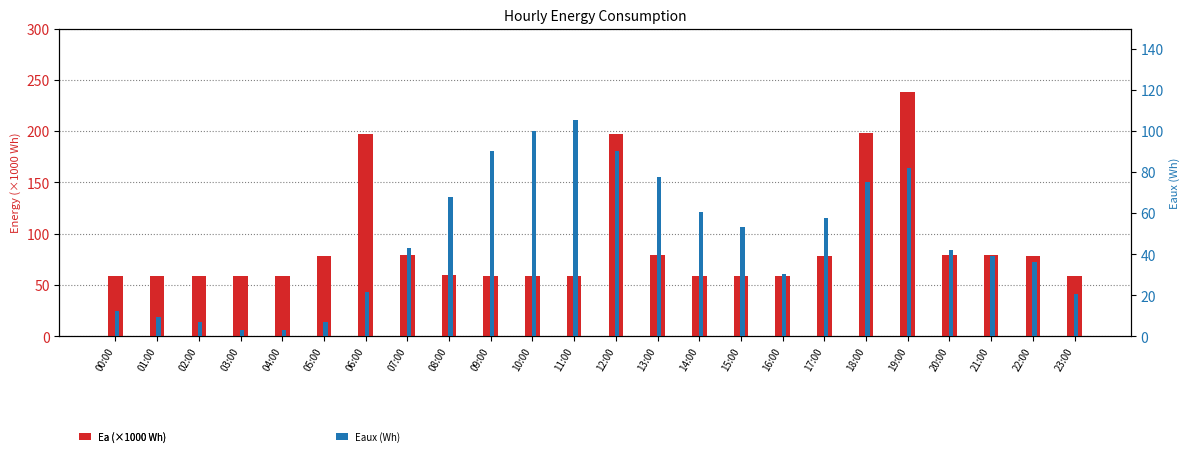

What is the label of the 23rd bar from the left?

22:00